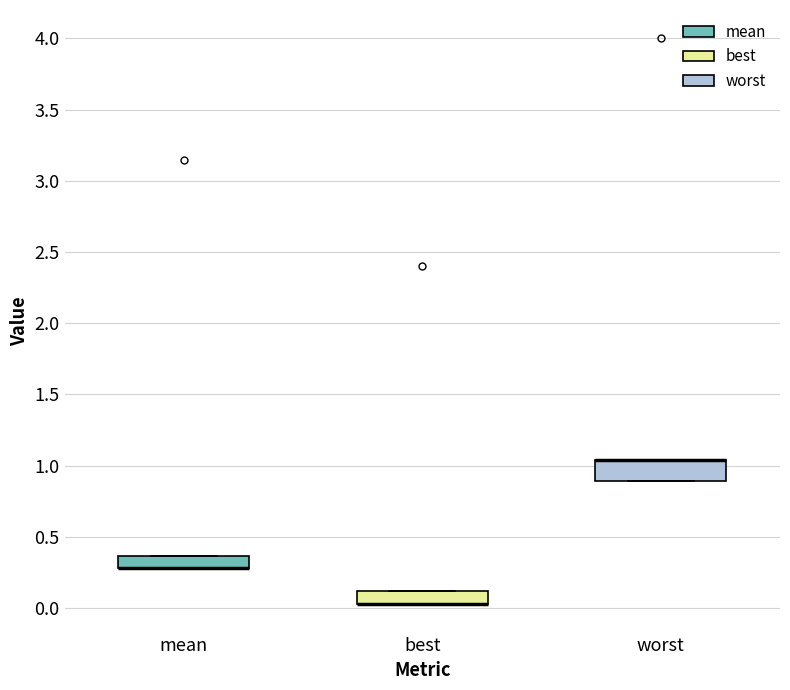

Which box is the tallest, from its lower edge to its upper edge?

worst